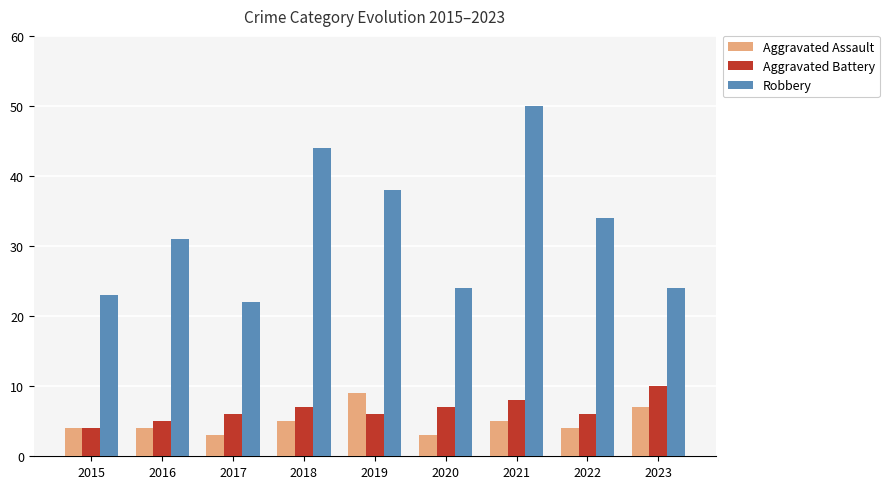

What is the average value of the Robbery series?

32